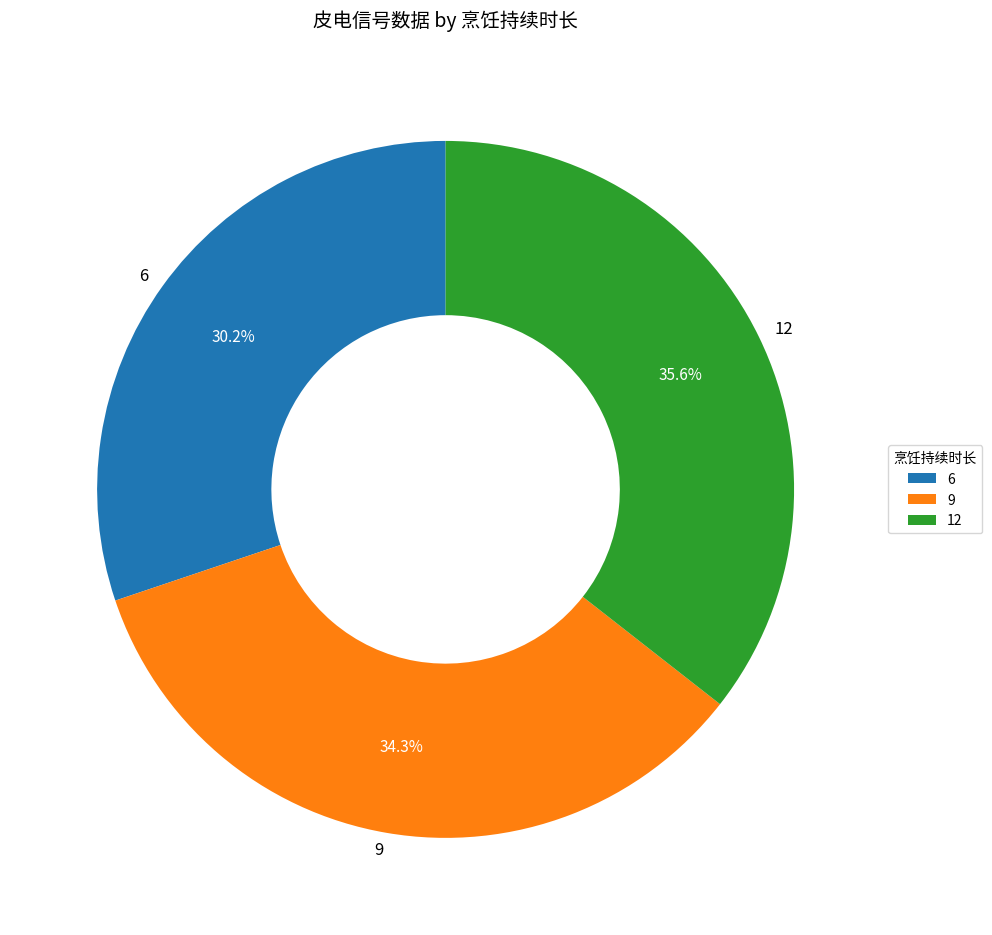

Which category has the biggest portion of the pie?

12